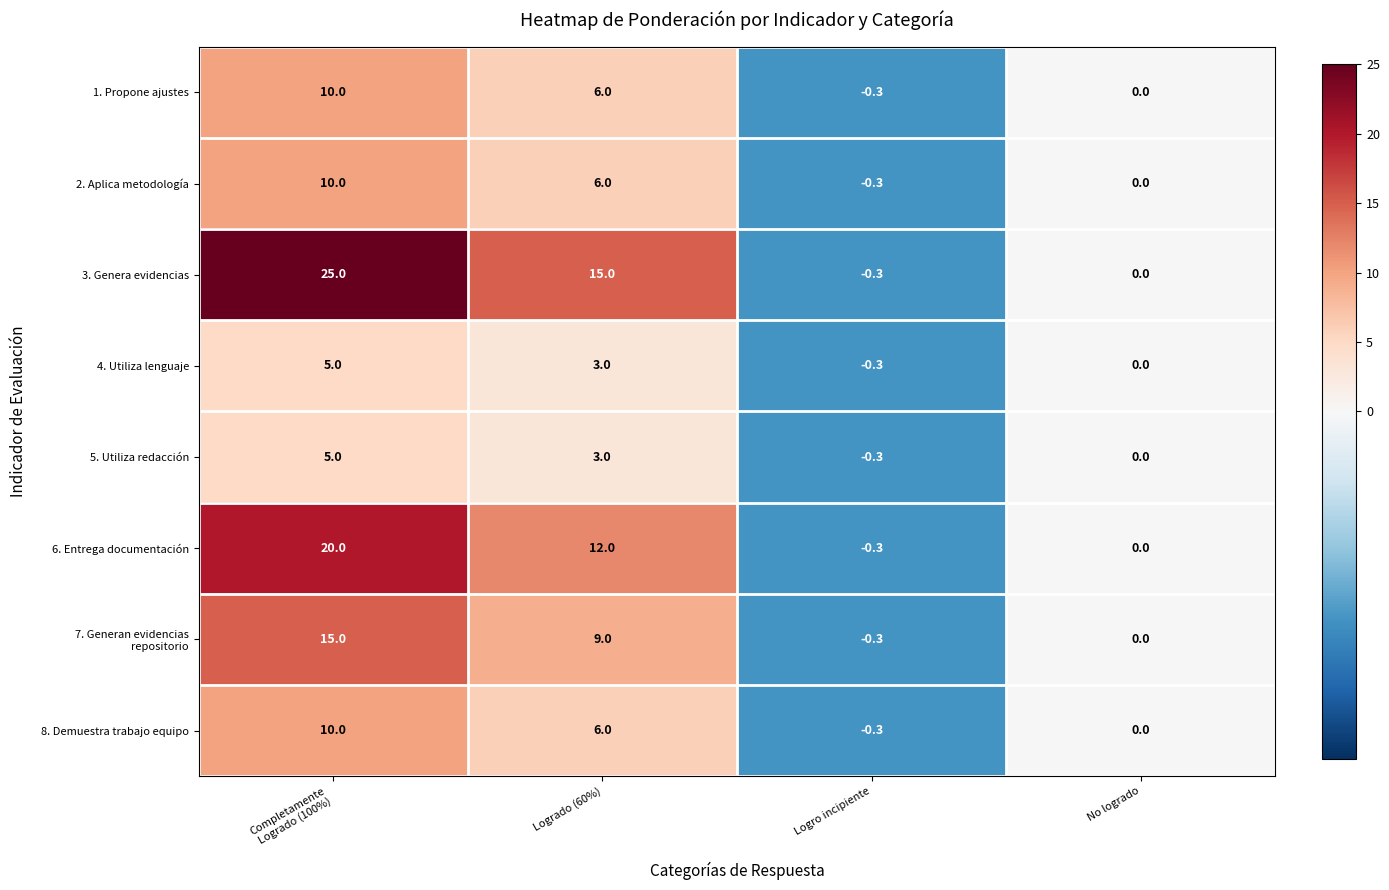

What is the sum of the 6. Entrega documentación values at No logrado and Logro incipiente?

-0.3